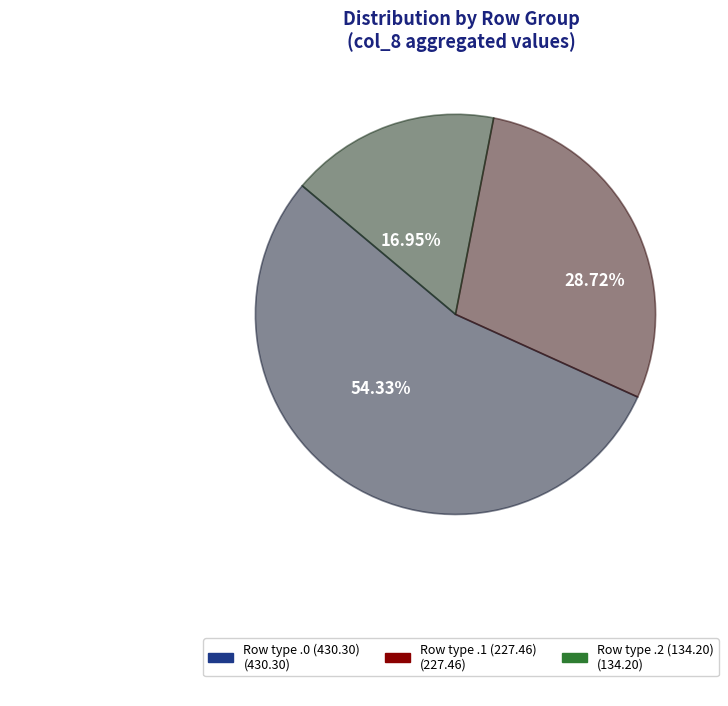

Is there a majority slice in this chart?

Yes